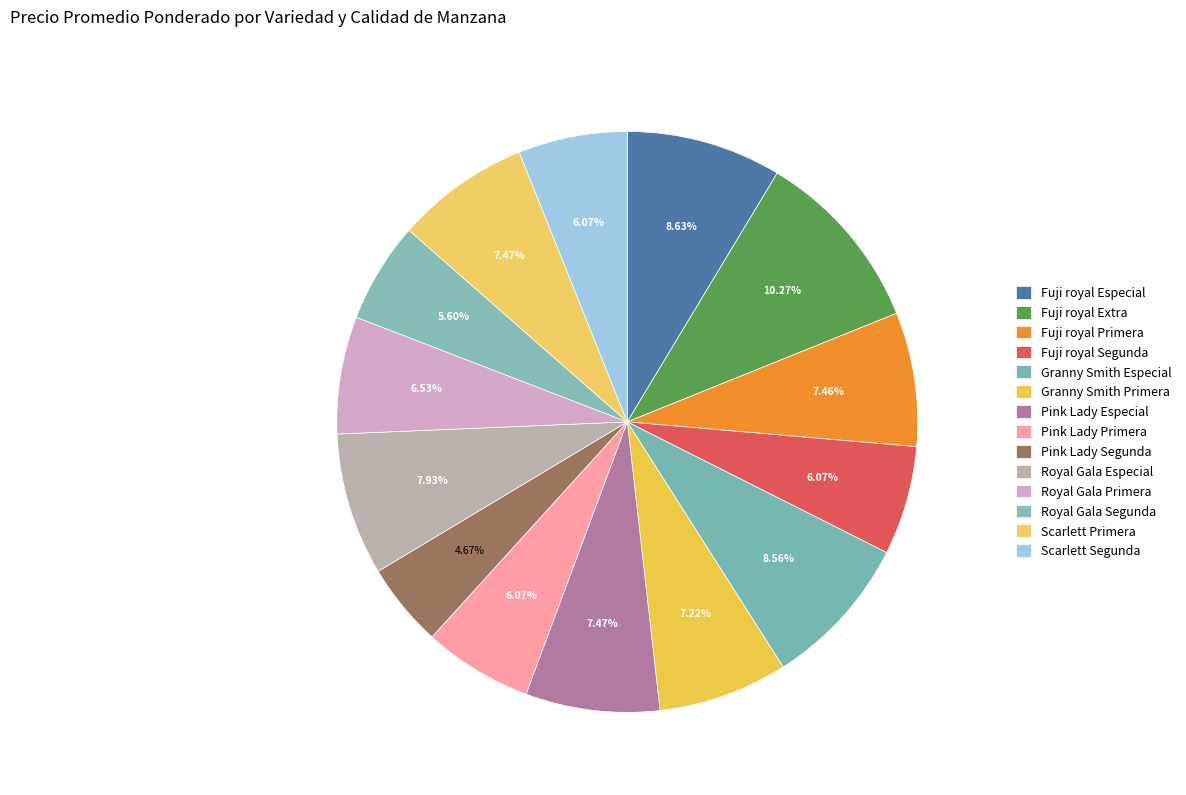

How many segments does this pie chart have?

14